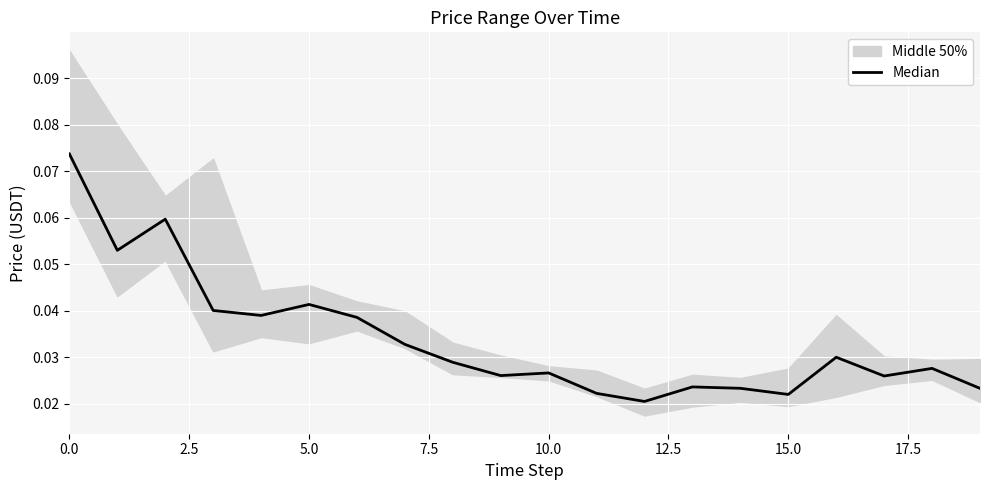

What is the maximum value shown in the chart?

0.1